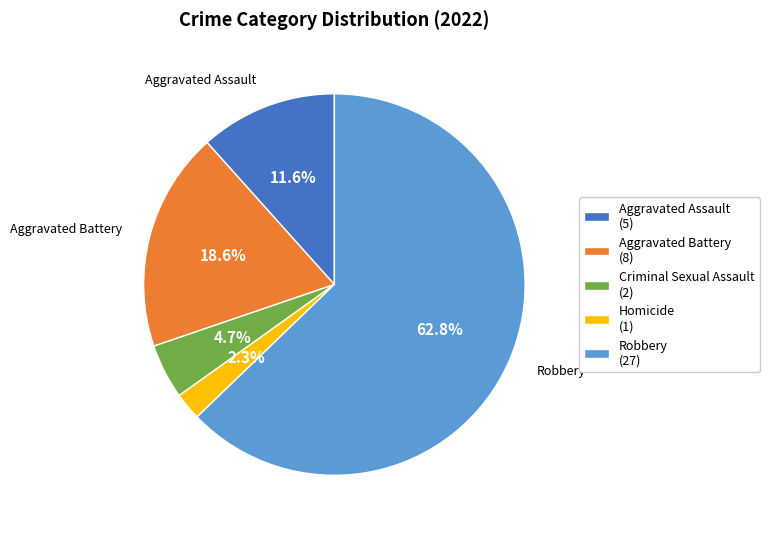

What is the smallest slice in the pie chart?

Homicide